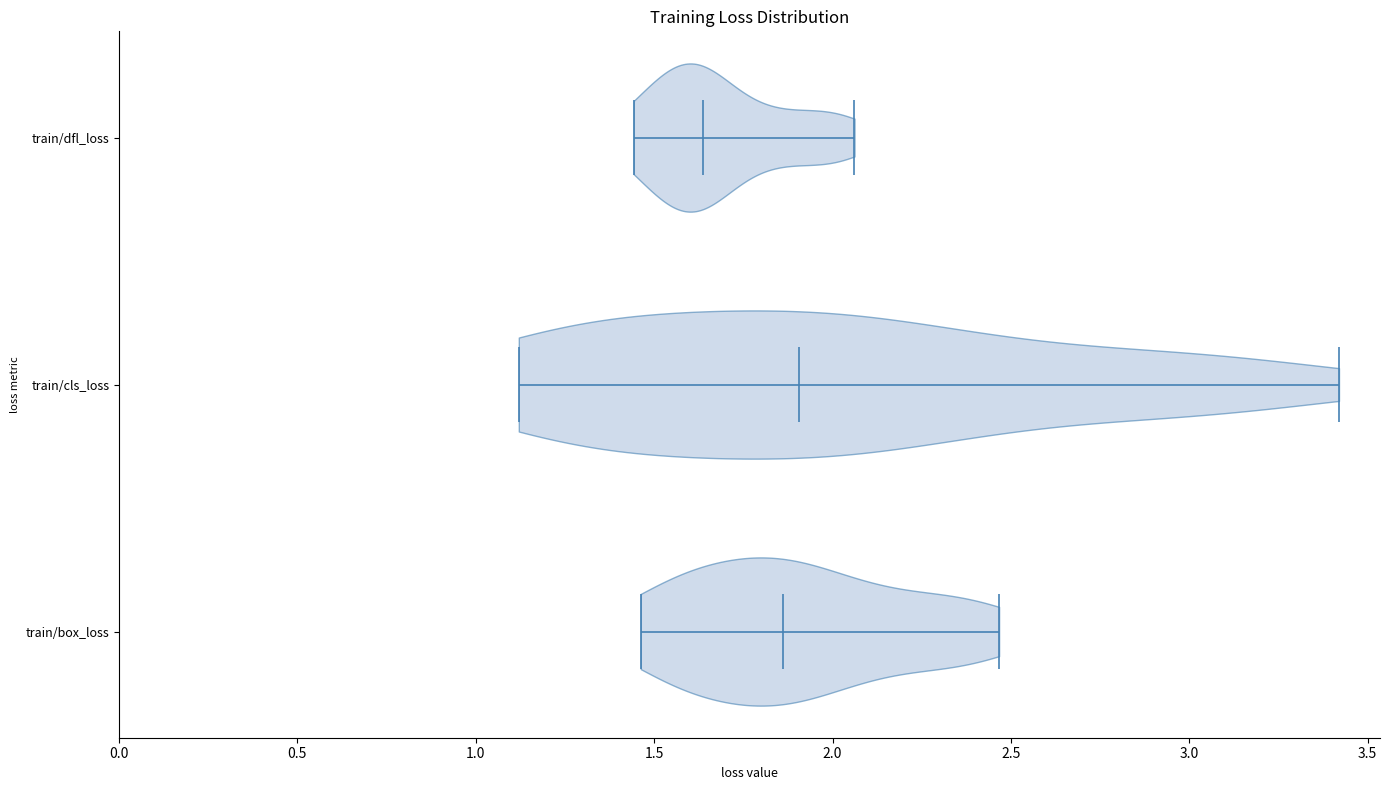

Reading bottom to top, read every violin against the x-axis: where its median line is, and the lowest and highest points it reaches. The values are not printed on the chart, so give them approximately, as read against the axis.

train/box_loss: median line 1.85, lowest point 1.45, highest point 2.45
train/cls_loss: median line 1.90, lowest point 1.10, highest point 3.40
train/dfl_loss: median line 1.65, lowest point 1.45, highest point 2.05